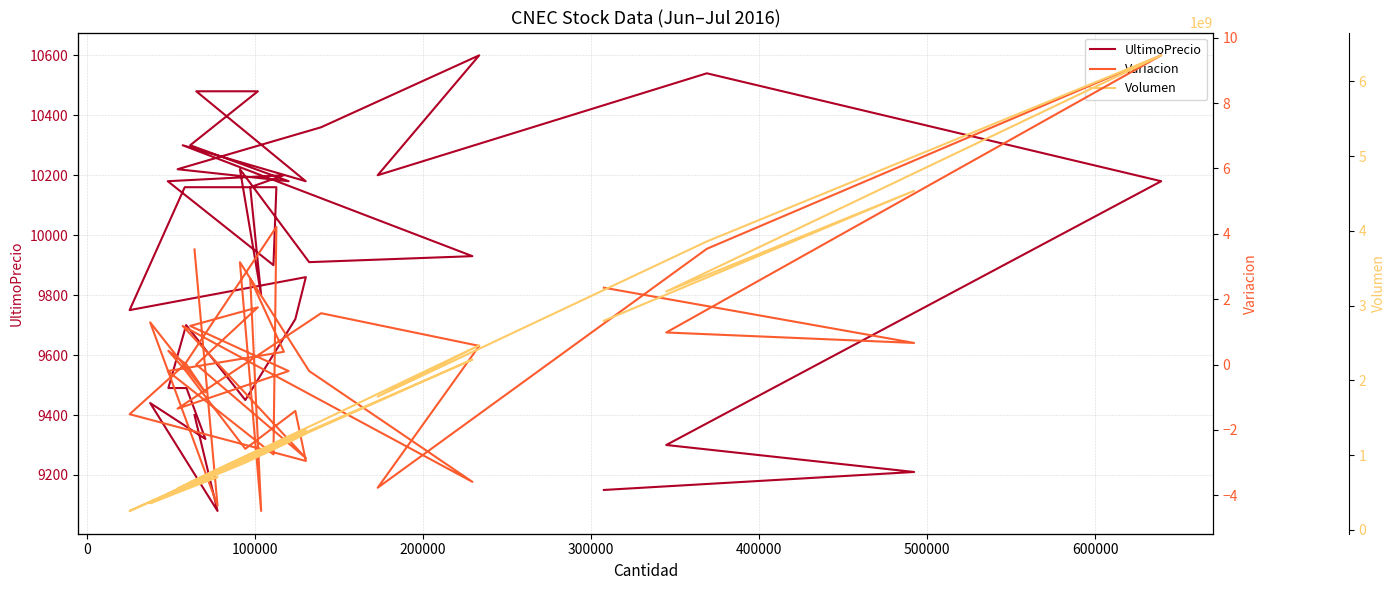

How many values in the Volumen series exceed 1062067860?

17